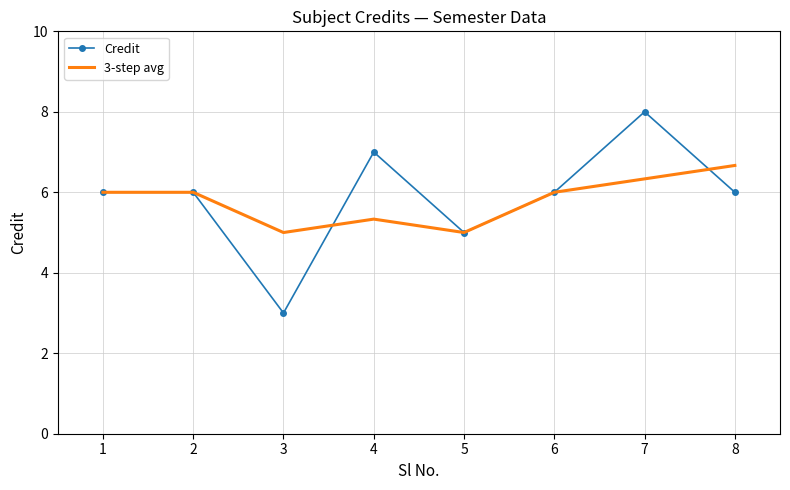

Which series has the widest spread of values?

Credit